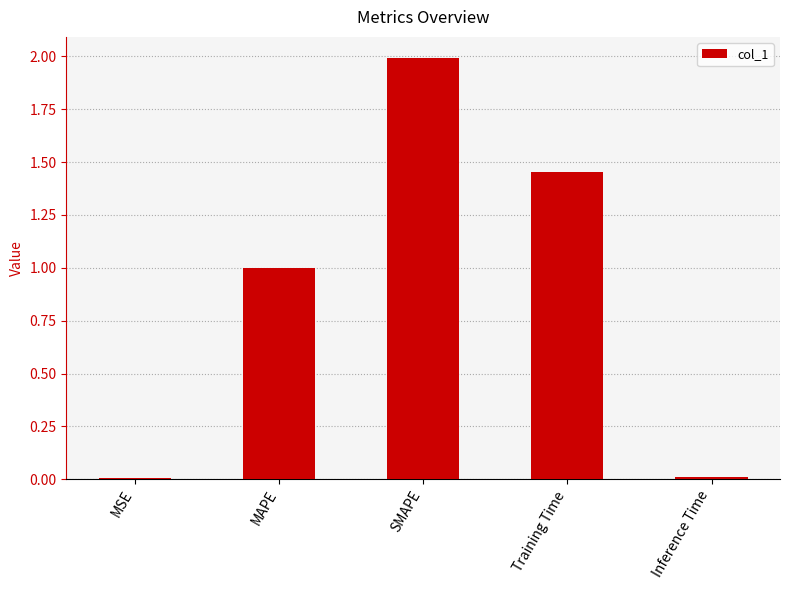

The value at SMAPE is 2.0. True or false?

True